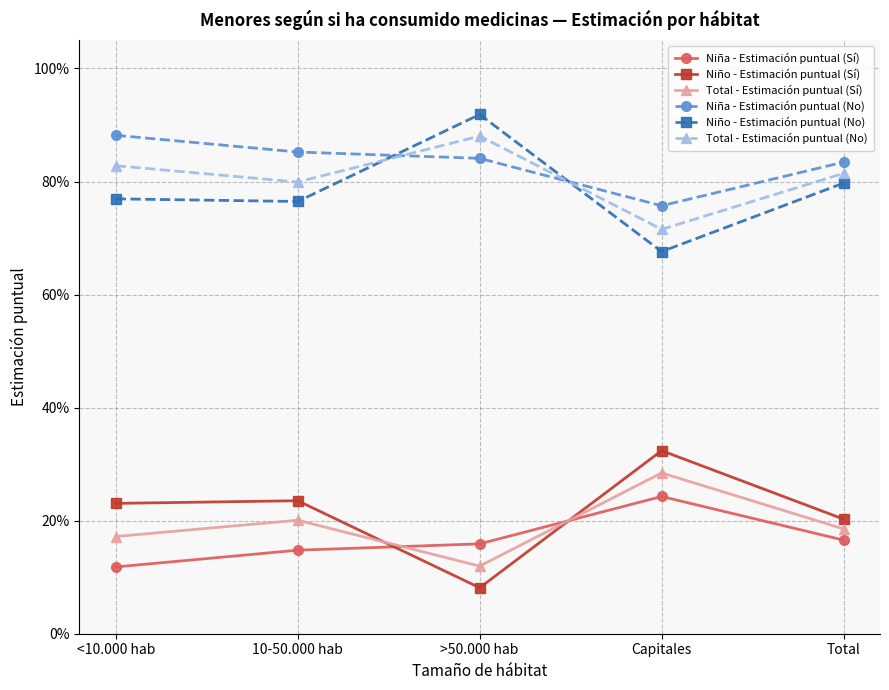

At which label does Niño - Estimación puntual (Sí) reach its peak?

Capitales